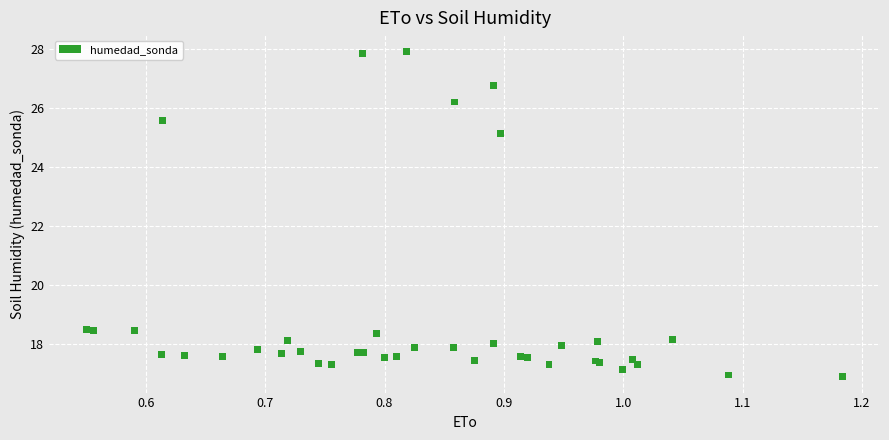

What Y value in the scatter plot is closest to 22?

25.1